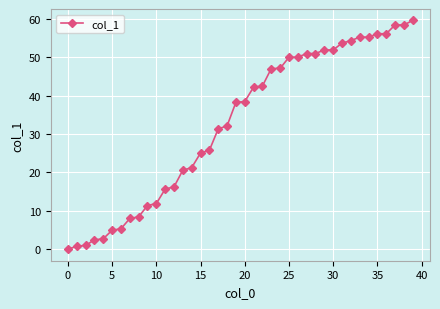

What is the value of the 21st point from the left?

38.4